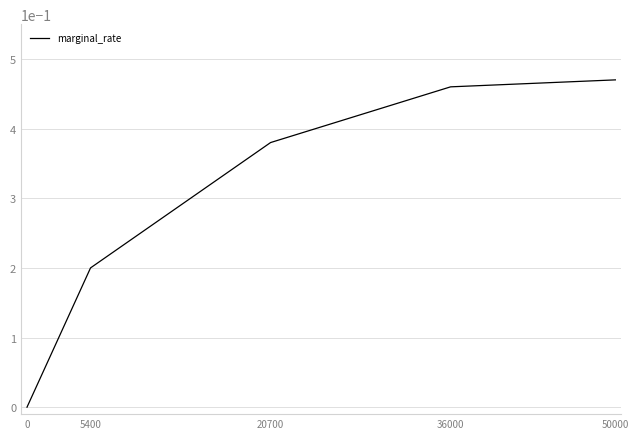

Rank the categories by value from highest to lowest.

50000, 36000, 20700, 5400, 0